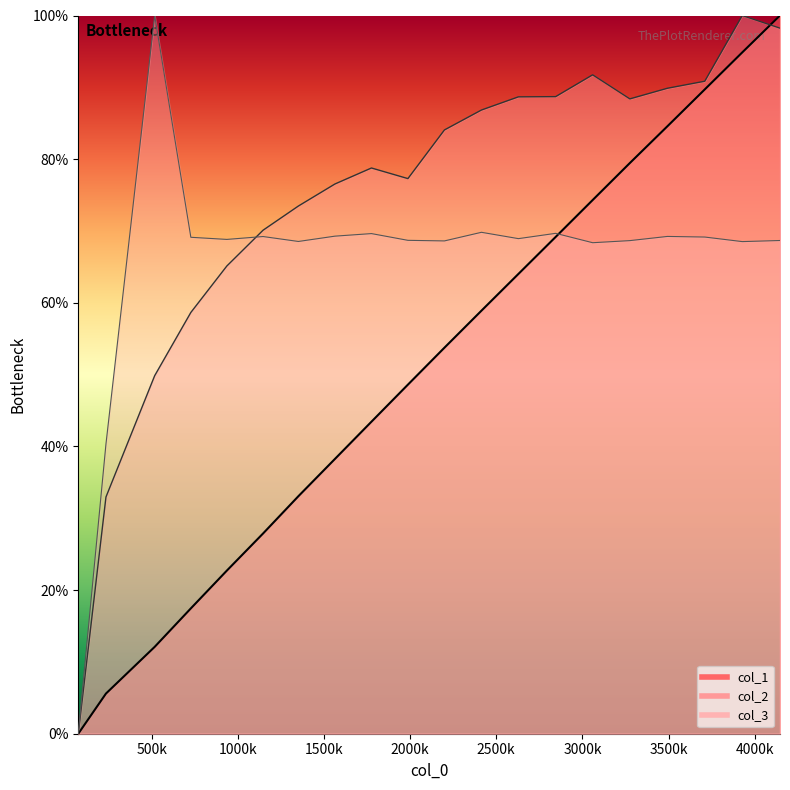

What is the sum of all col_3 values?

1313.3